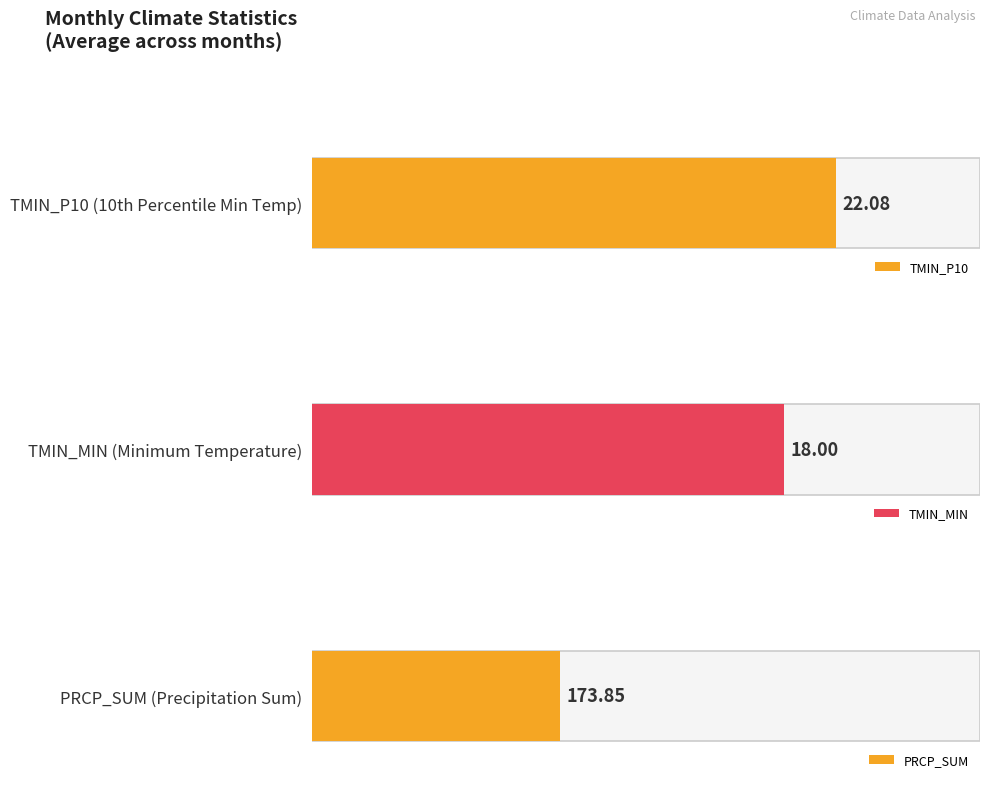

What value does the TMIN_P10 series have at 2?

22.0